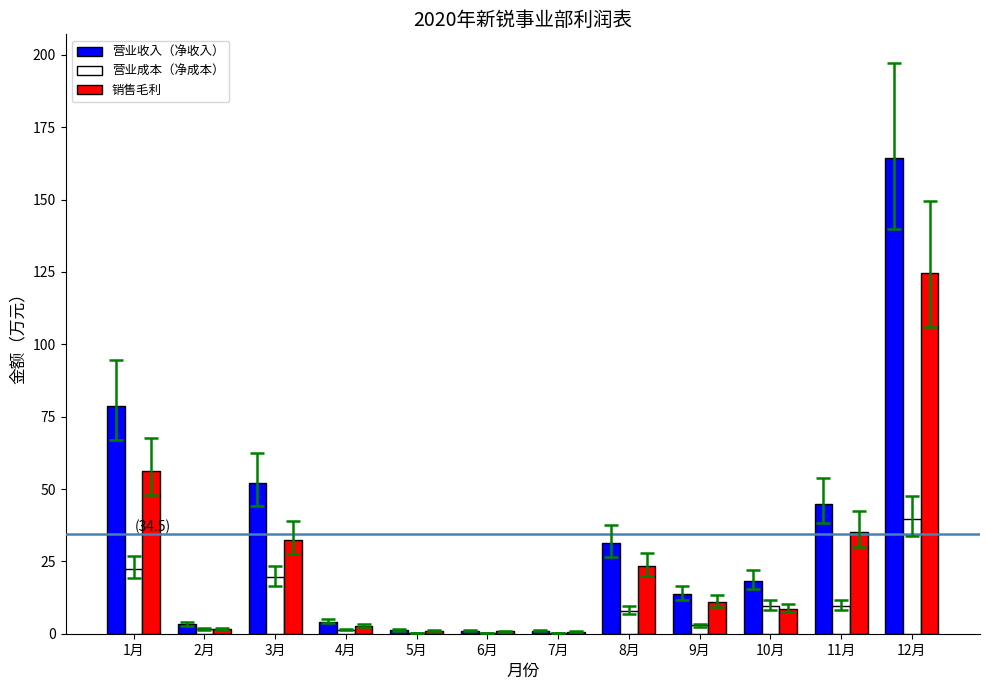

What is the sum of all 营业成本（净成本） values?

115.5